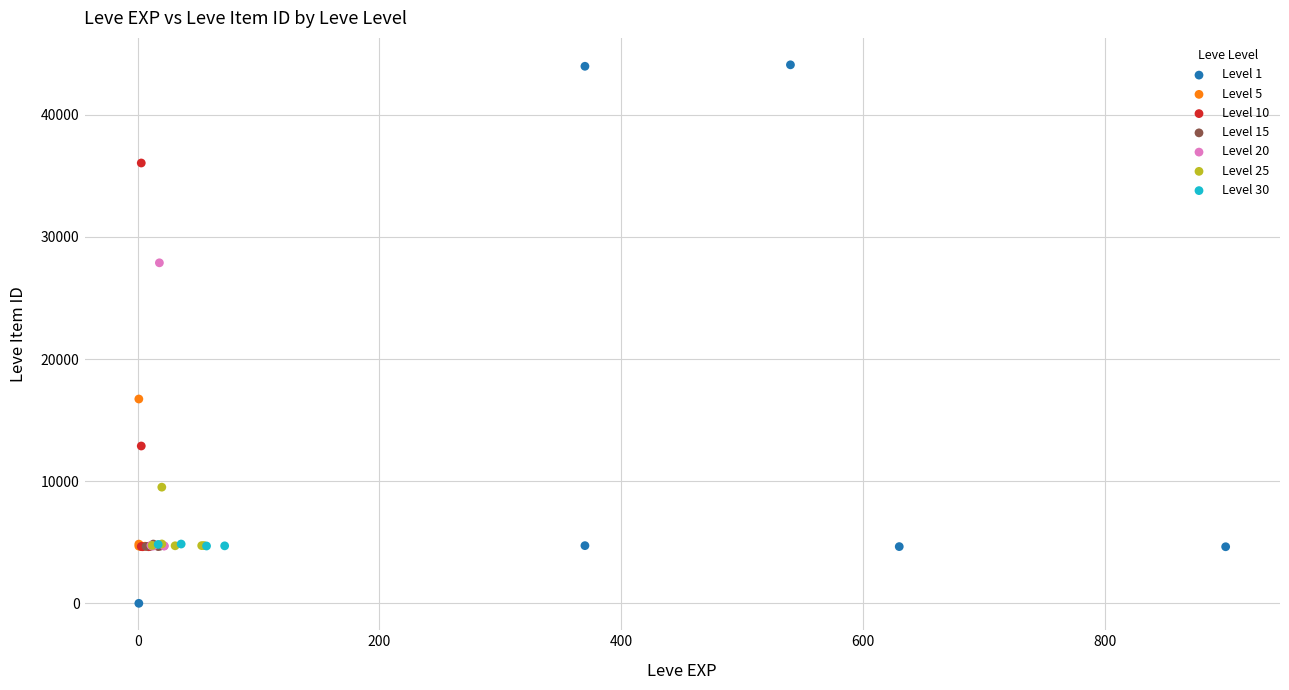

Which series contains the highest Y value?

Level 1